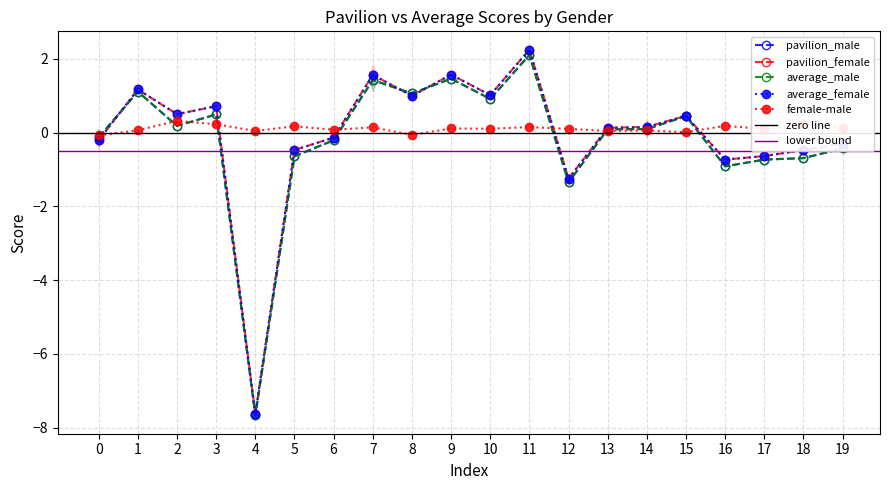

What is the difference between the average_female values at 4 and 15?

8.1